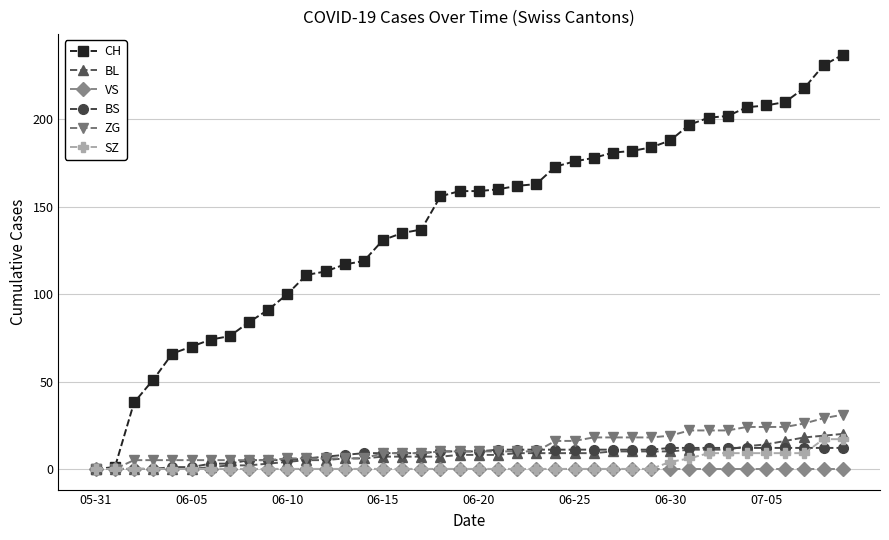

At how many categories does at least one series exceed 87?

31